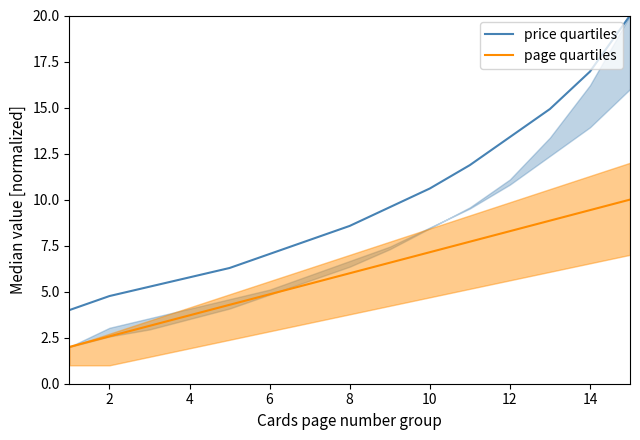

What is the minimum value for price quartiles?

4.0